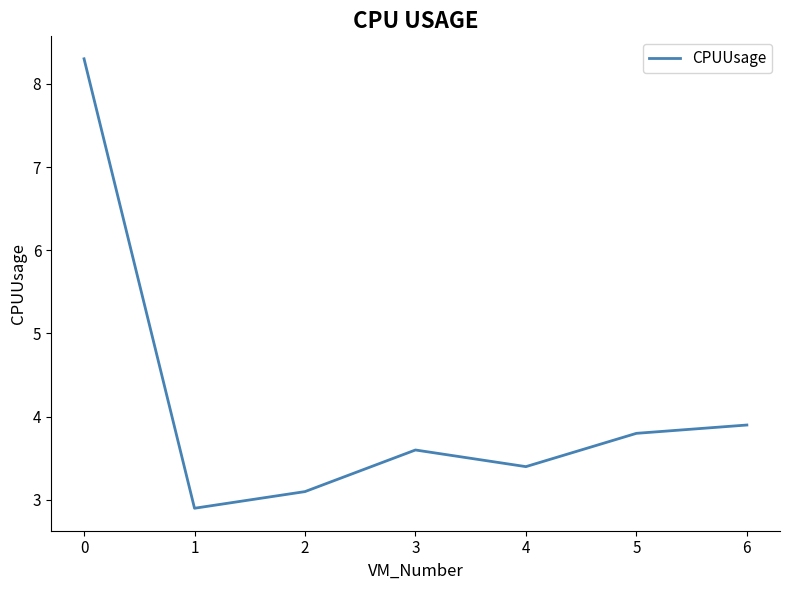

What is the difference between the values at 2 and 0?

5.2